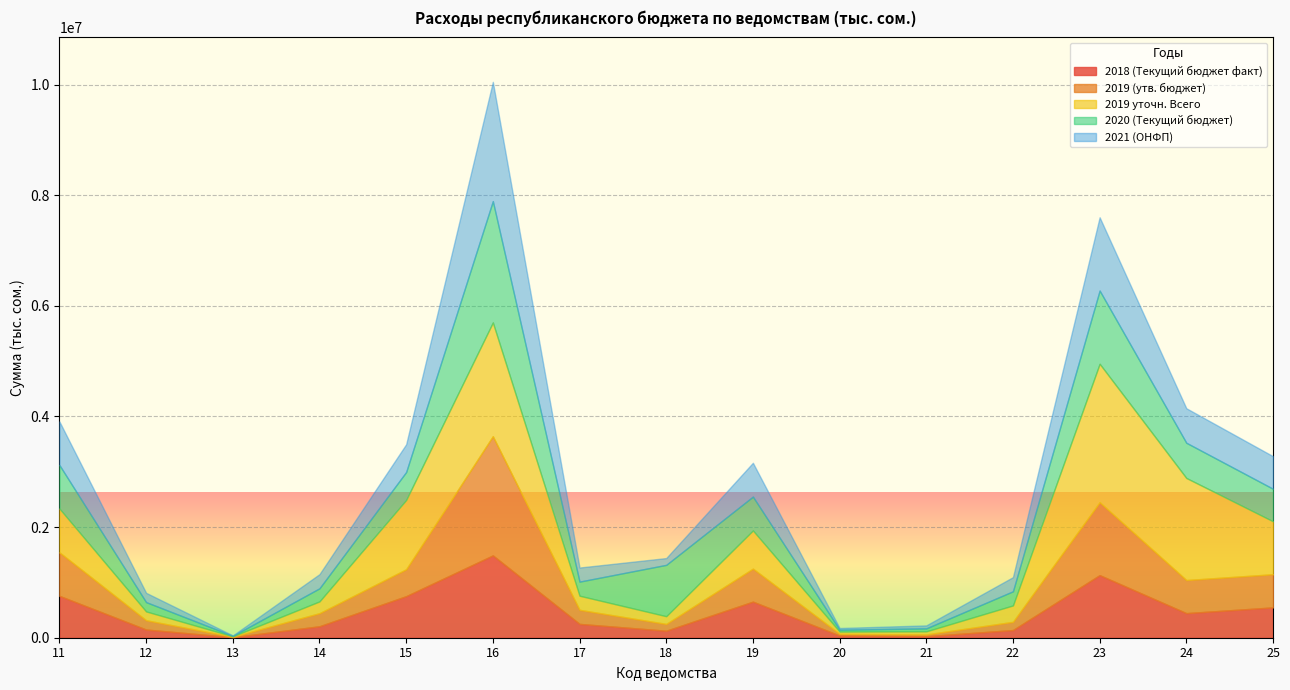

How many interior local peaks does the 2019 уточн. Всего series have?

3